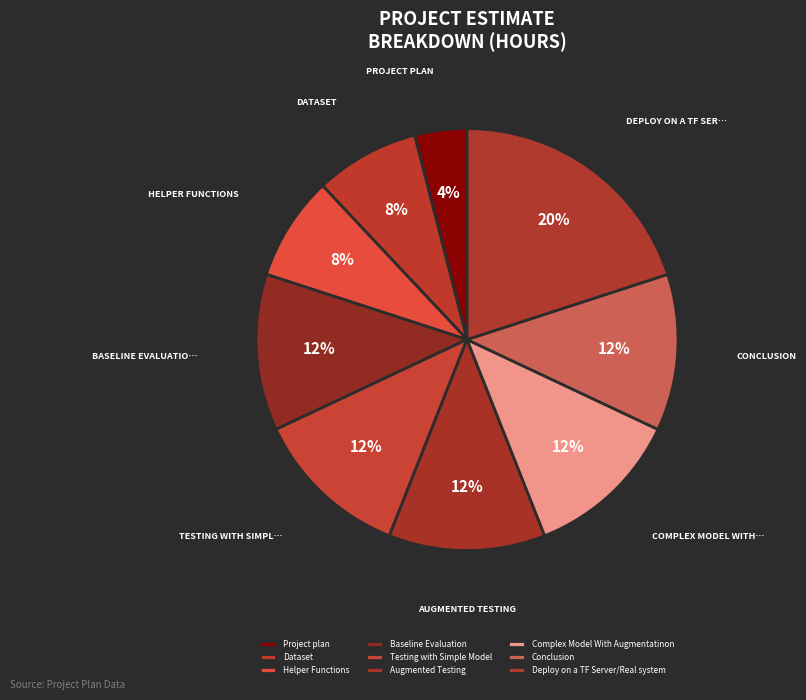

Combined, what portion of the pie is Complex Model With Augmentatinon and Testing with Simple Model?

24.0%